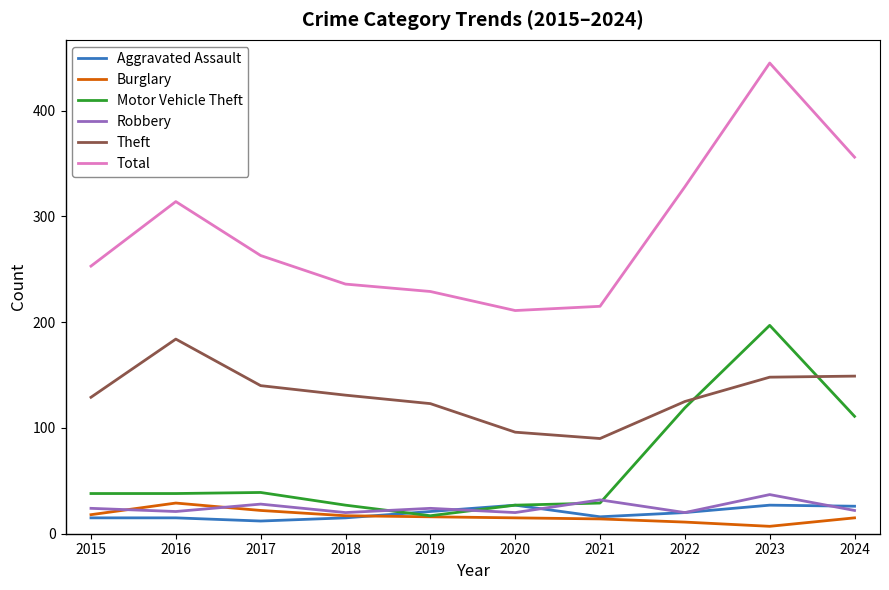

True or false: Total has more than 1 points higher than both neighbors.

True